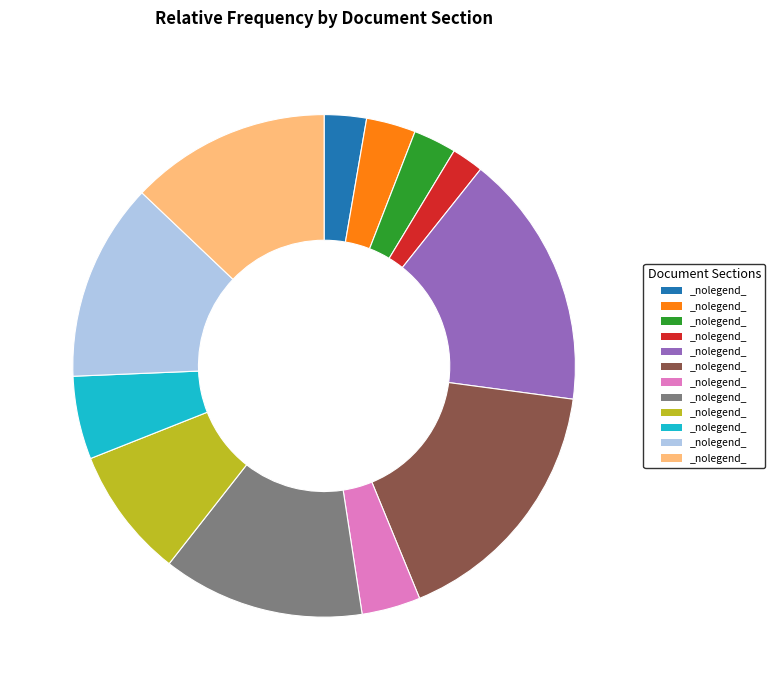

Does any single category account for the majority?

No